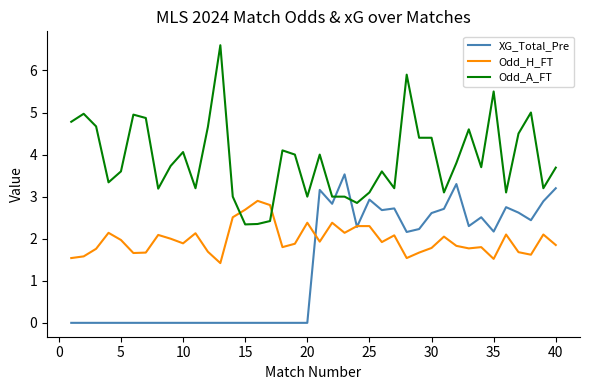

List the series in order of their overall mean, highest first.

Odd_A_FT, Odd_H_FT, XG_Total_Pre